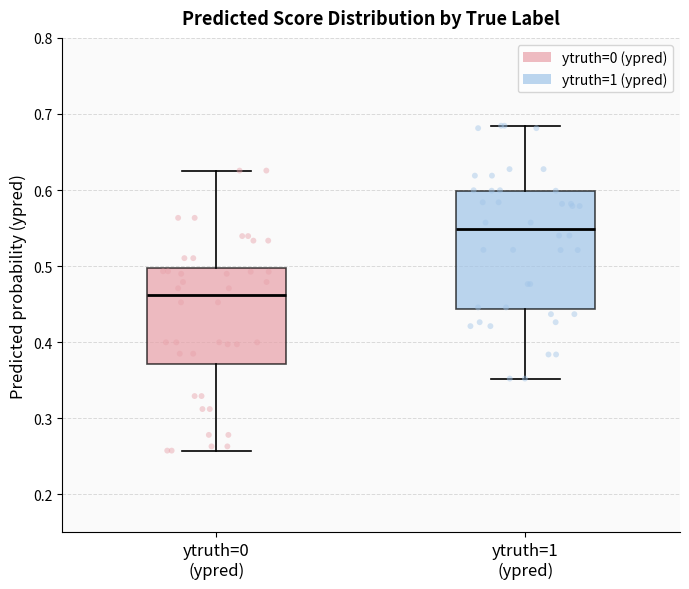

Where is the lower edge of the box for ytruth=1 (ypred) on the y-axis? The values are not printed on the chart, so give them approximately, as read against the axis.

0.44